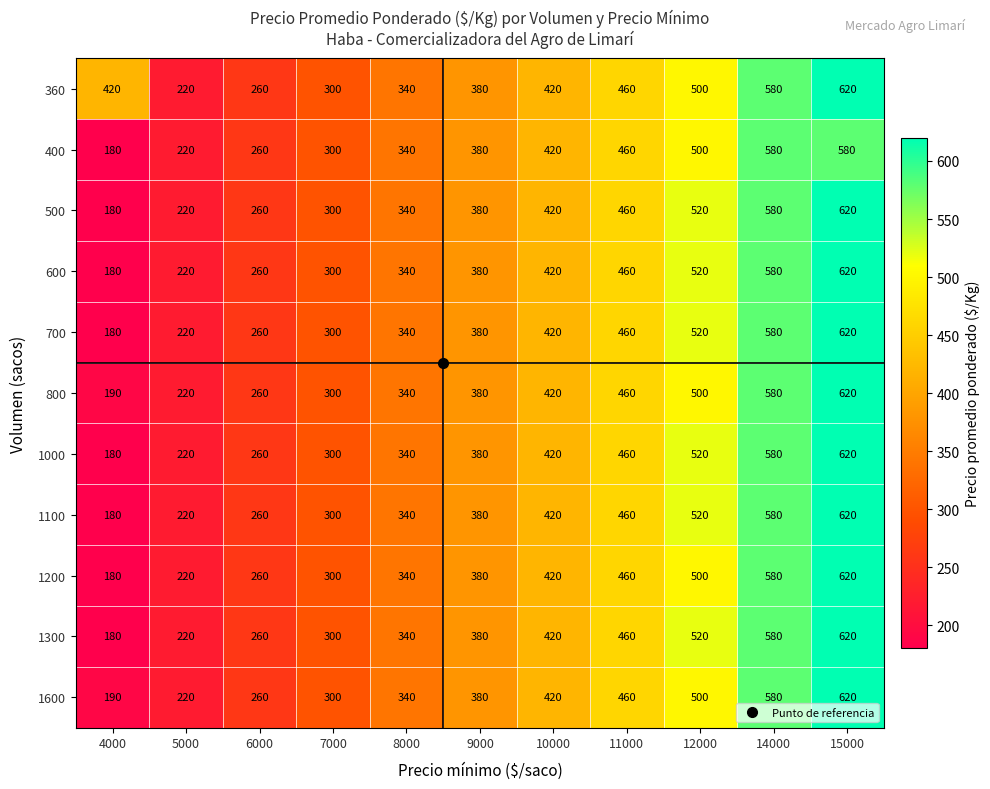

How many data points does each series have?

11